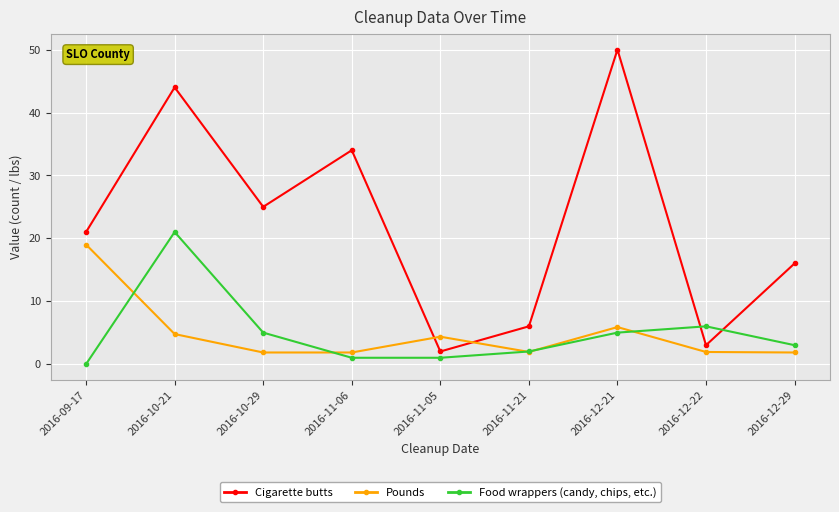

How many lines are shown in the chart?

3